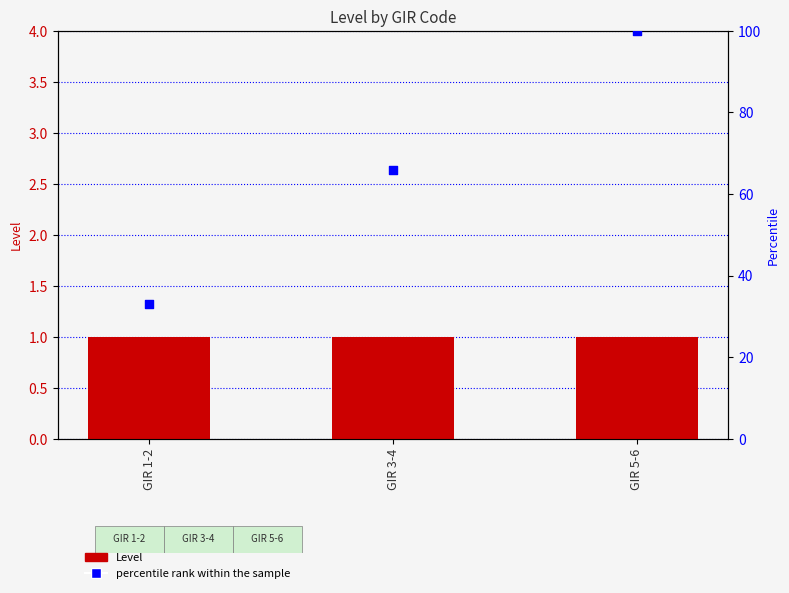

At which category is the sum across all series the highest?

GIR 5-6